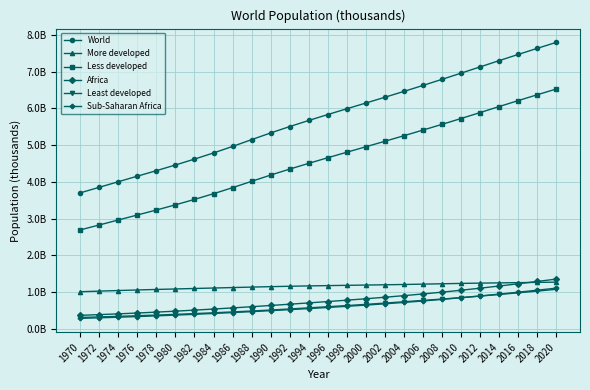

True or false: More developed and Least developed intersect in this chart.

False